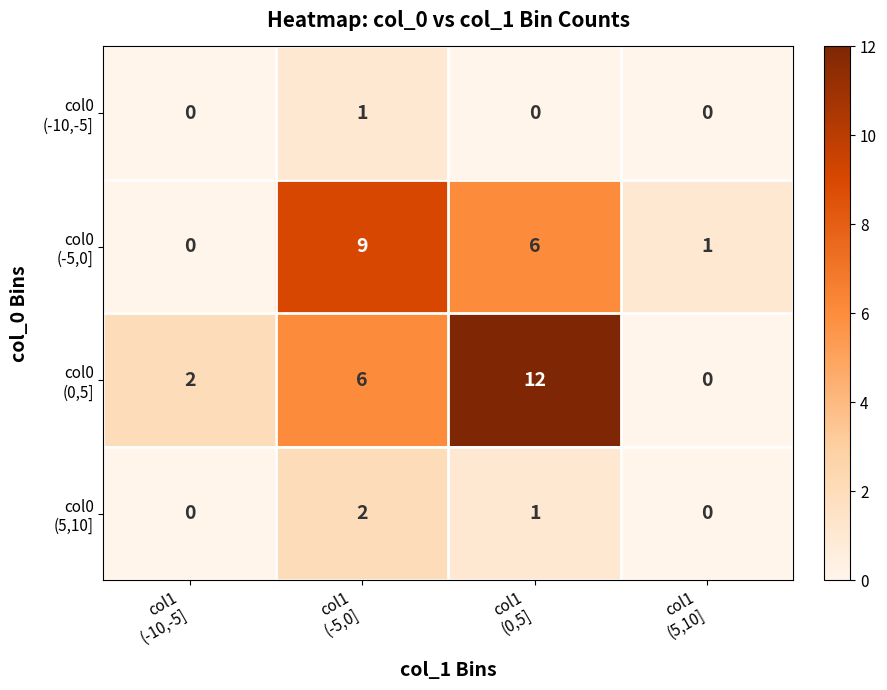

What is the maximum value shown in the chart?

12